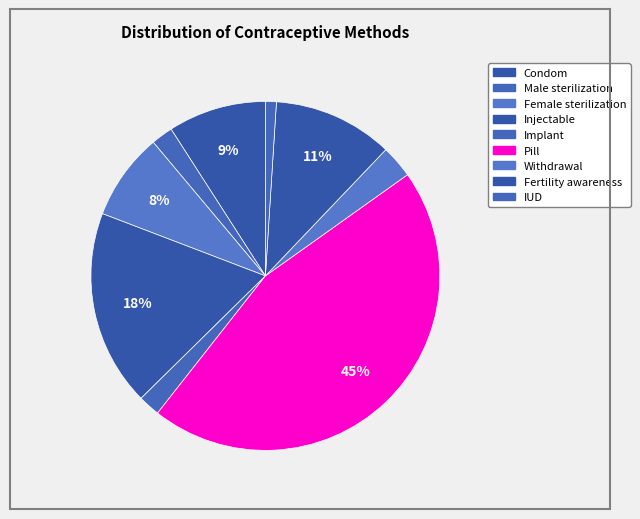

Is it true that Injectable is 18% of the pie?

True